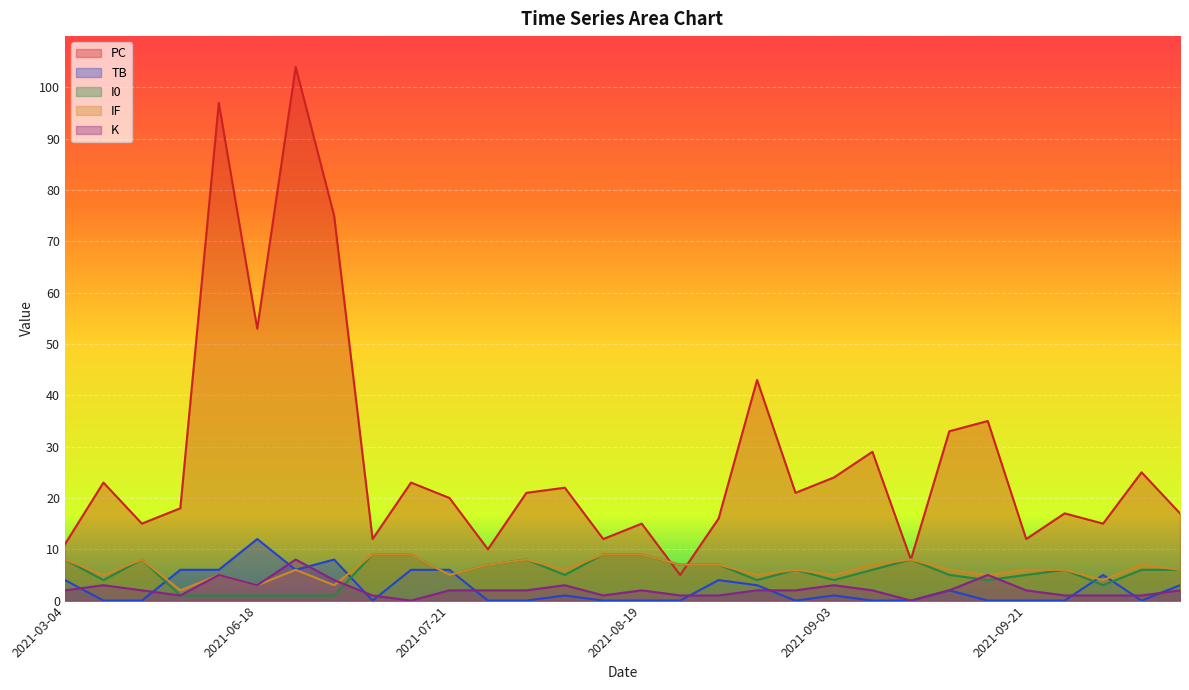

How many interior local valleys does the K series have?

5